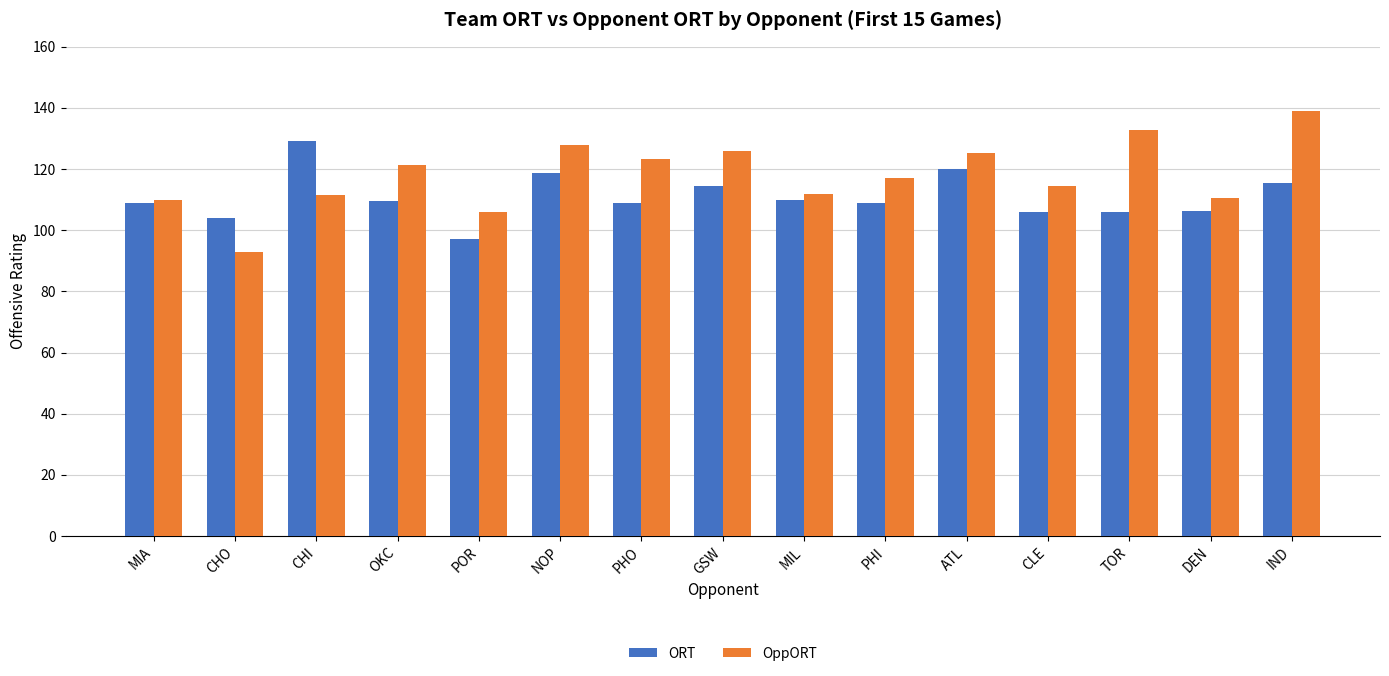

At which label does ORT reach its peak?

CHI